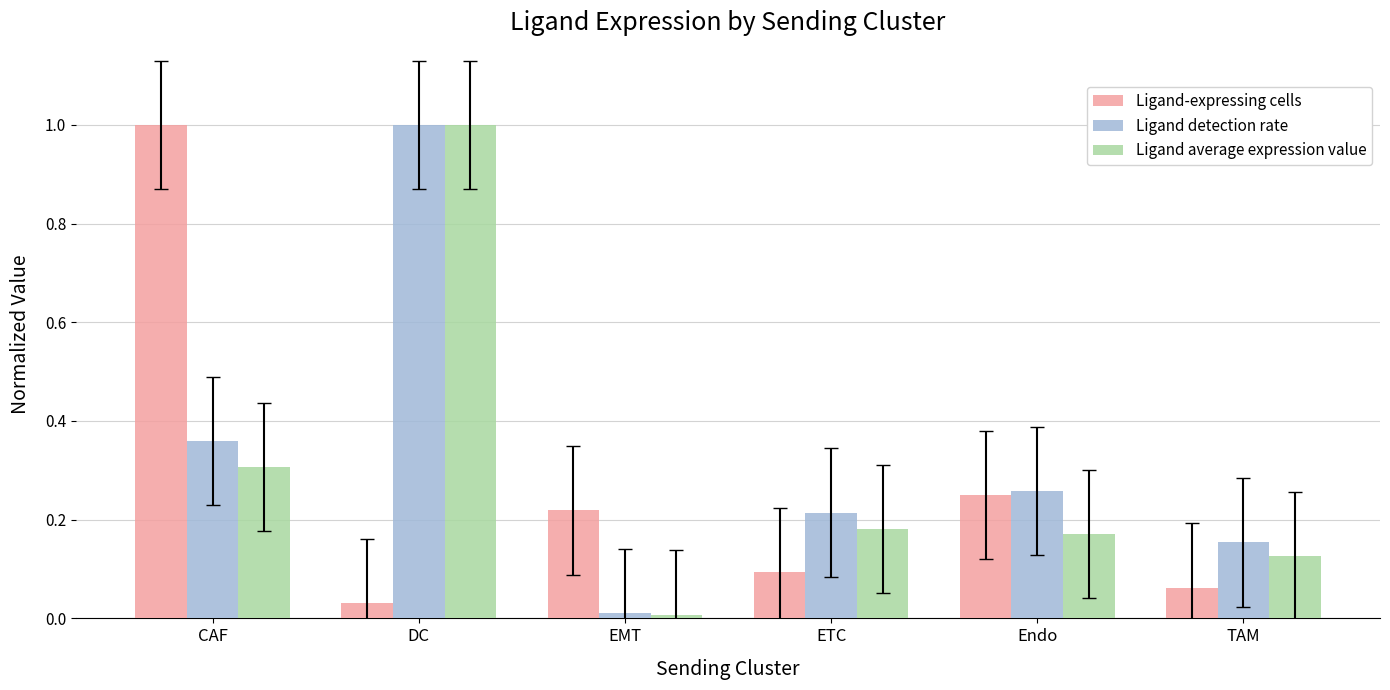

At which label is Ligand-expressing cells closest to 0?

DC